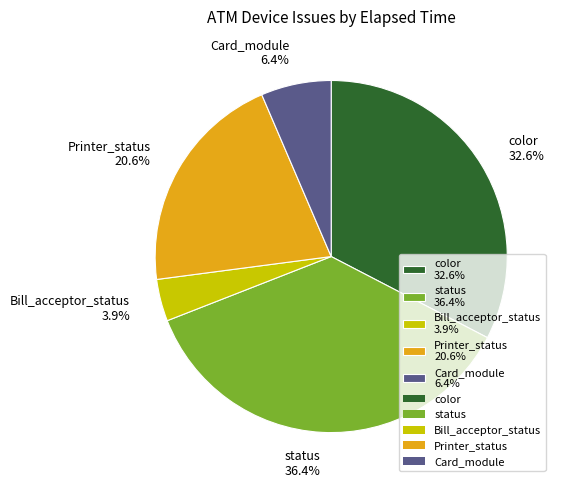

Which has a higher value, color 32.6% or status 36.4%?

status 36.4%